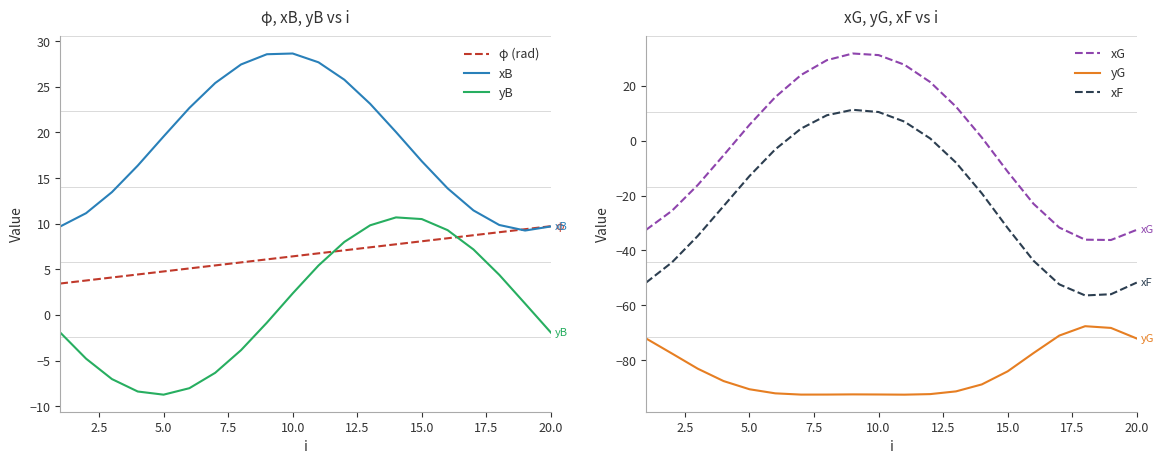

What is the difference between the maximum and second lowest values in the yG series?

24.9